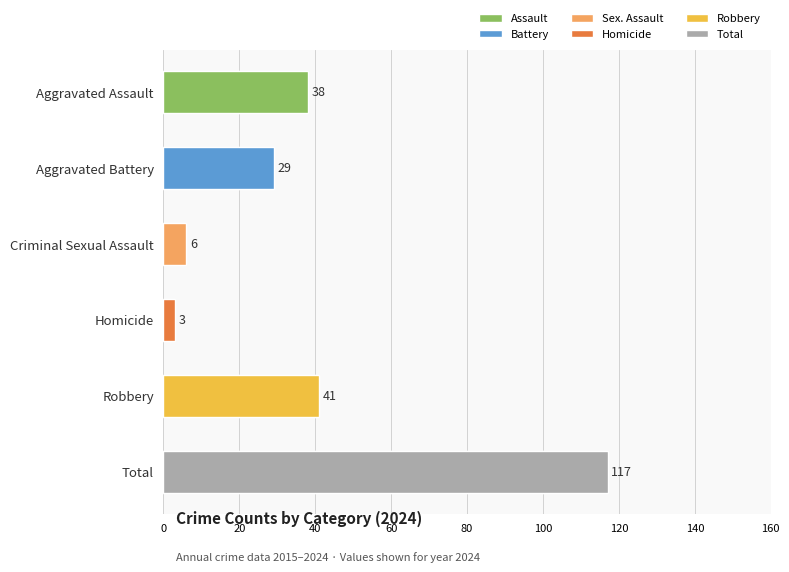

True or false: Criminal Sexual Assault has a value of 15 at 2018.

False